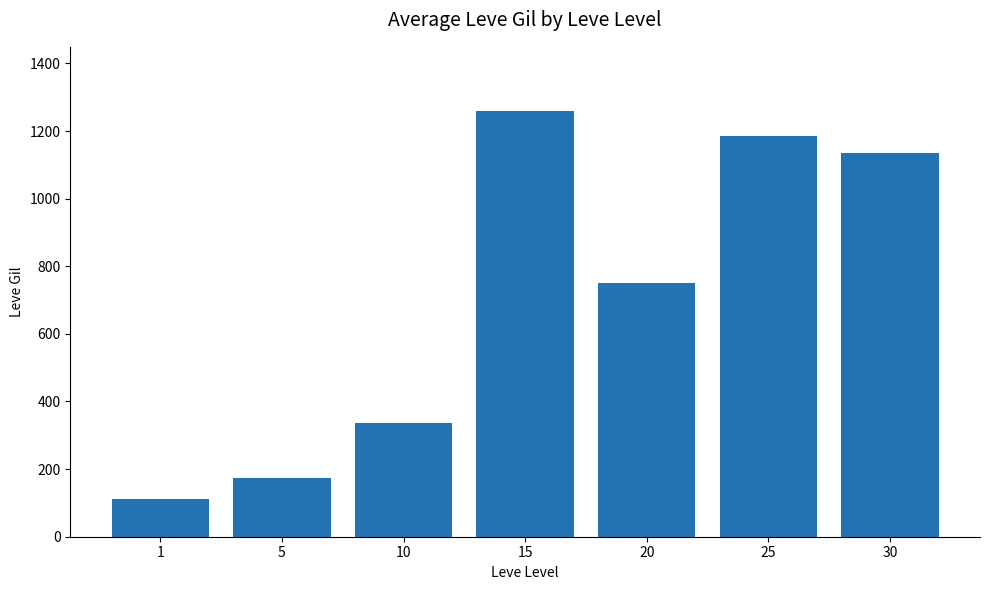

The chart shows a value of 1260 at 15. True or false?

True